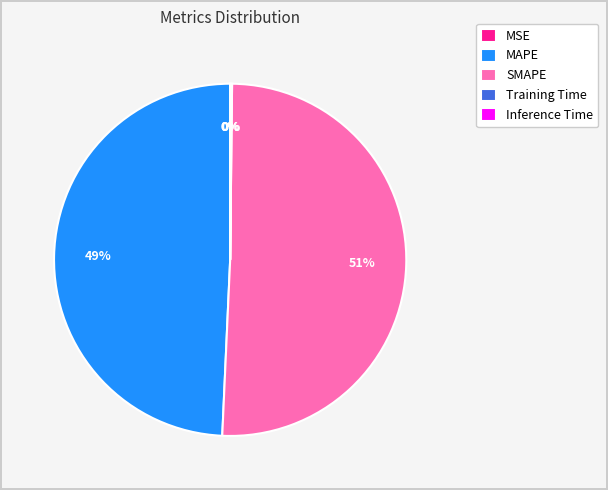

Does SMAPE account for over 50% of the chart?

Yes